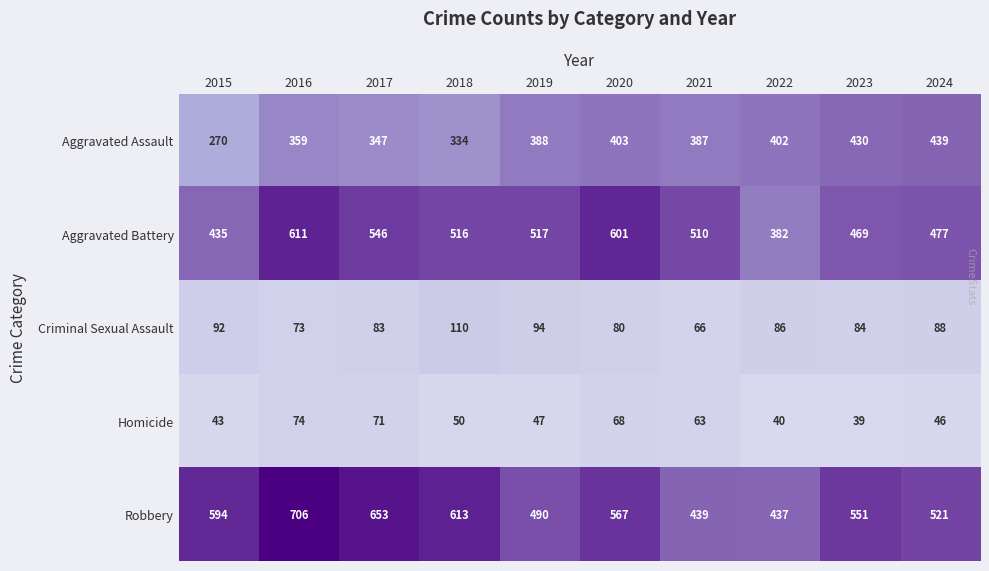

At how many categories does at least one series exceed 440?

9